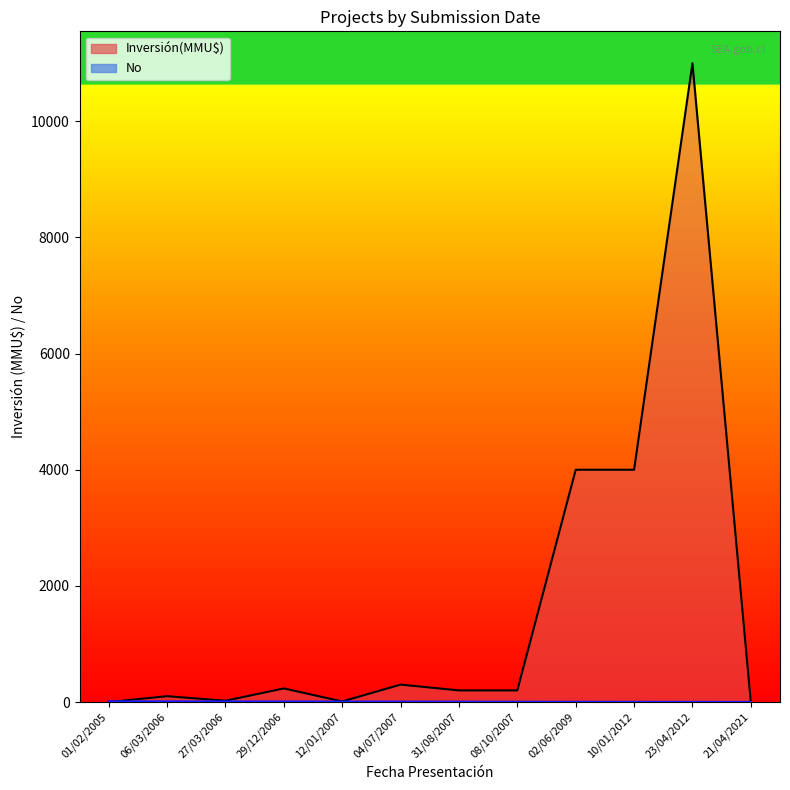

Between which two adjacent categories do Inversión(MMU$) and No first intersect?

01/02/2005 and 06/03/2006